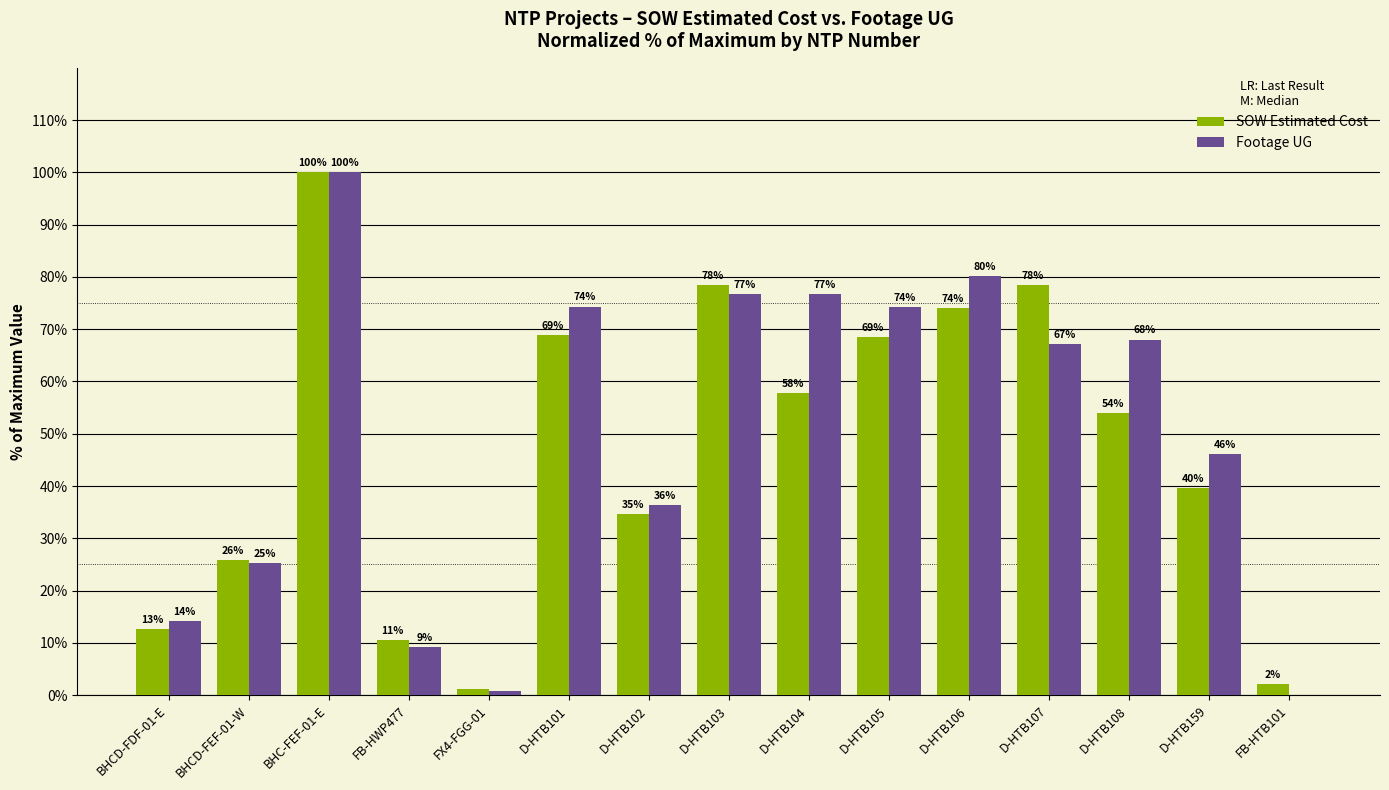

Which category has the highest value in the SOW Estimated Cost series?

BHC-FEF-01-E